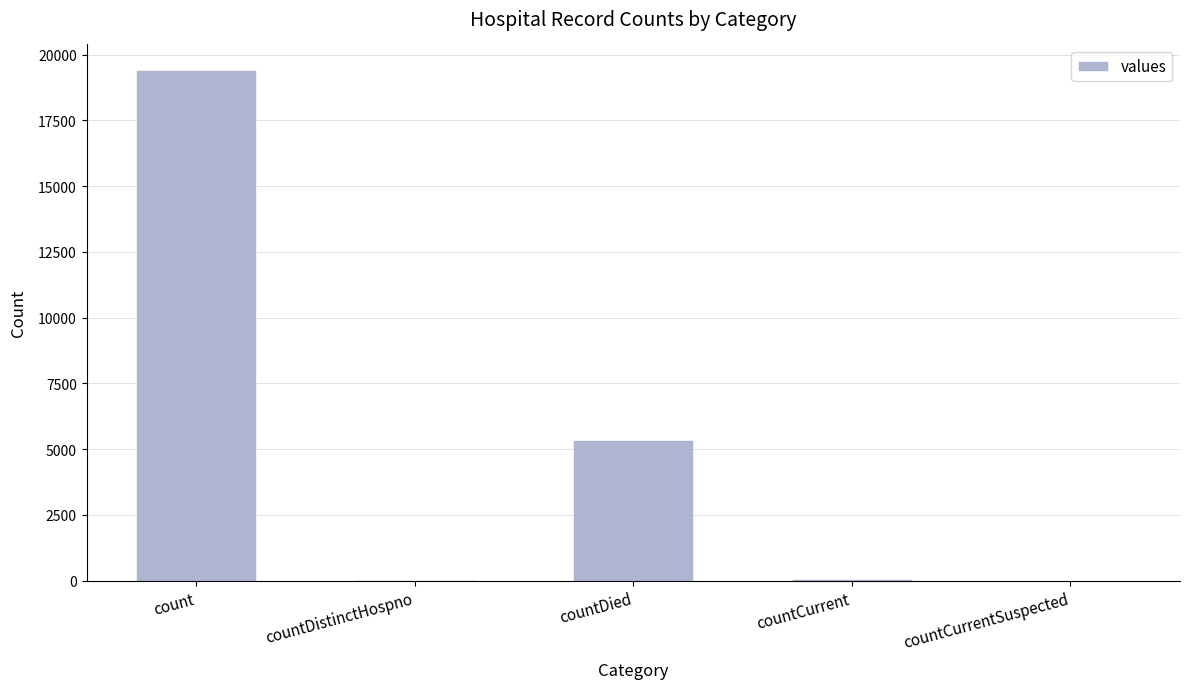

The value at countCurrentSuspected is 0. True or false?

True